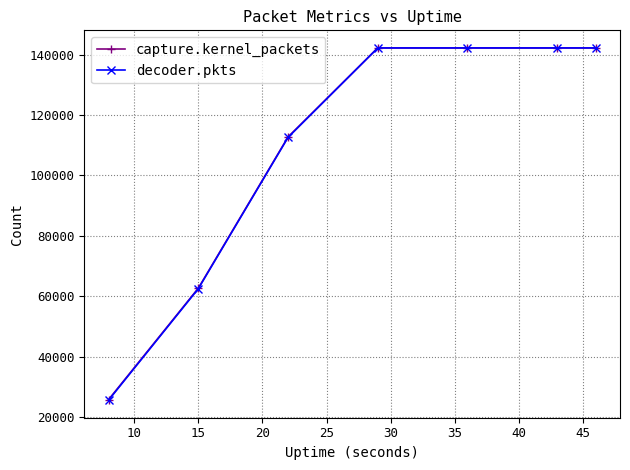

What is the sum of all decoder.pkts values?

769570